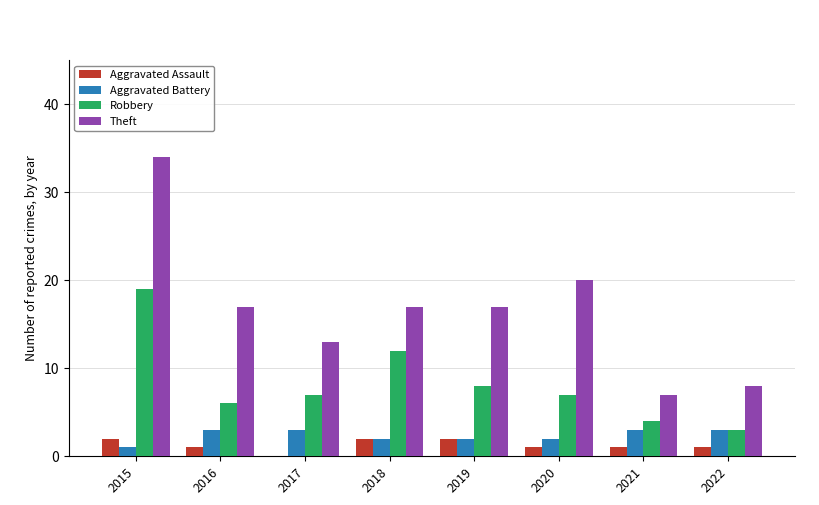

What is the average value of the Theft series?

17